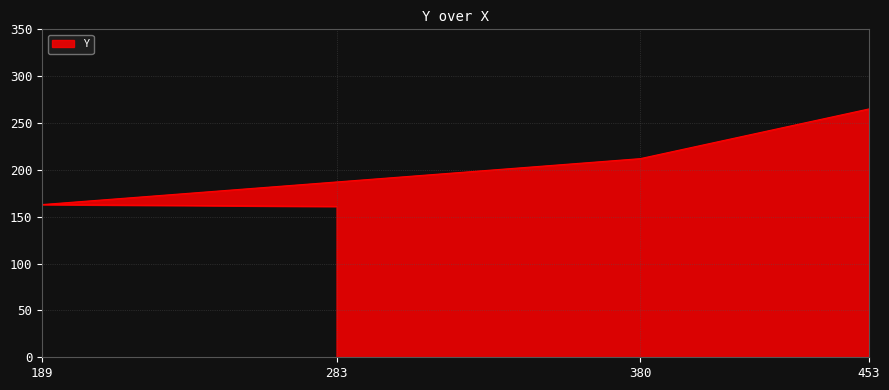

Count the number of categories in the chart.

4